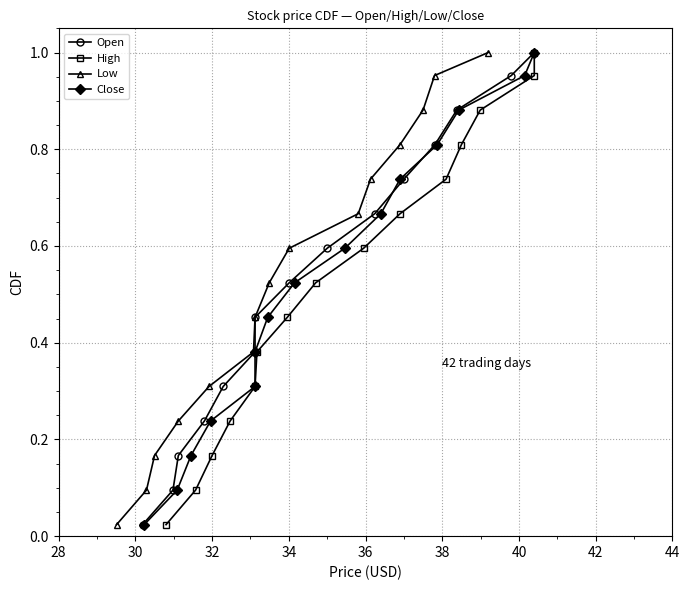

True or false: Low has more than 1 points higher than both neighbors.

False